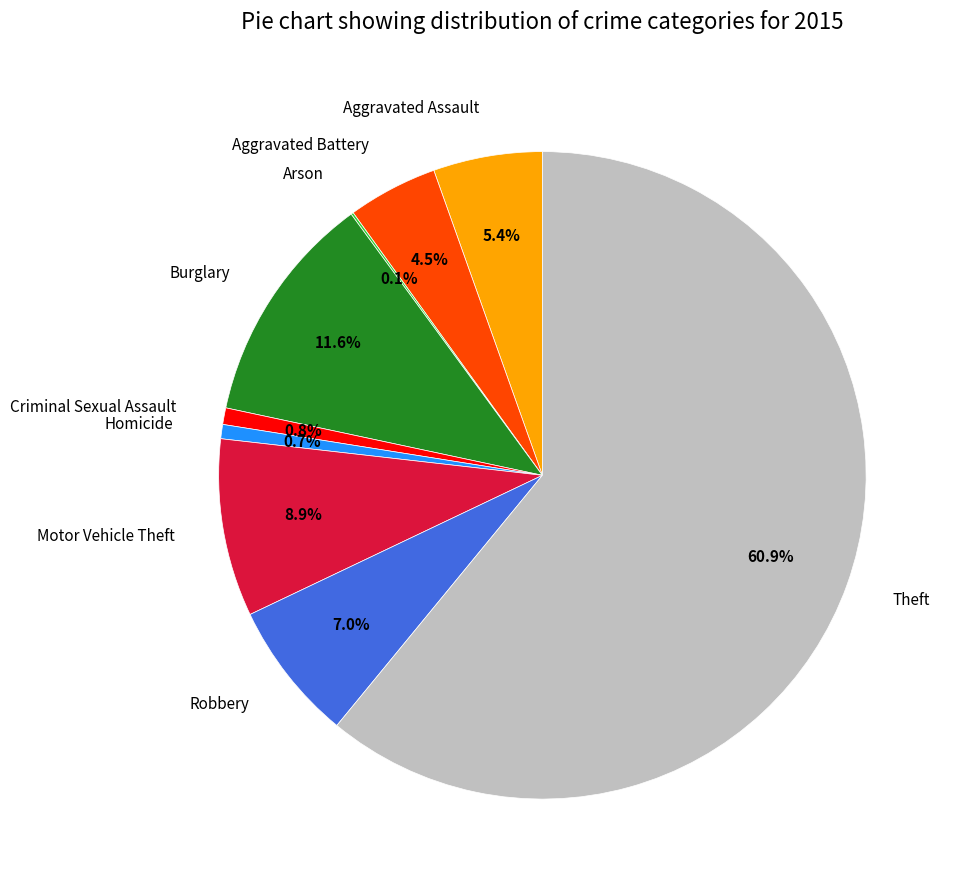

Approximately how many times larger is the value at Criminal Sexual Assault compared to Homicide?

1.2